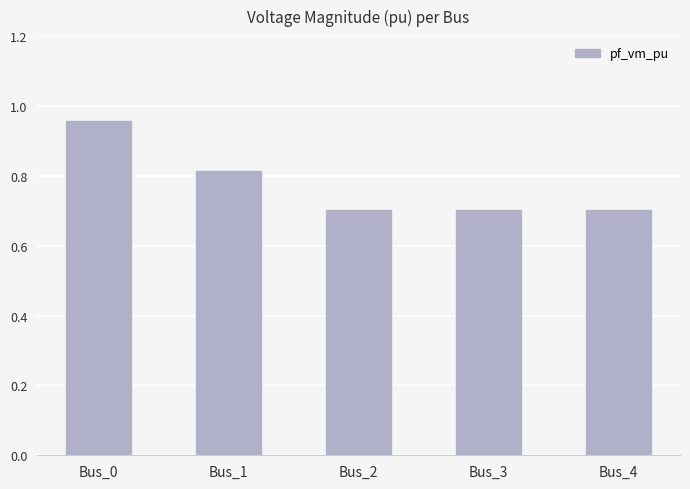

What is the difference between the second highest and minimum values?

0.1